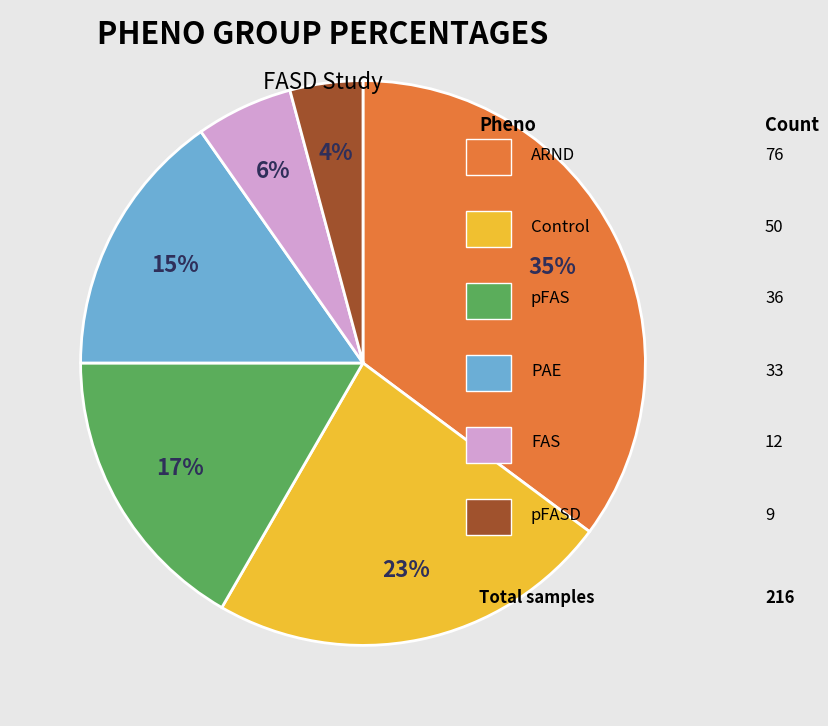

To the nearest percent, what is the average slice percentage?

17%